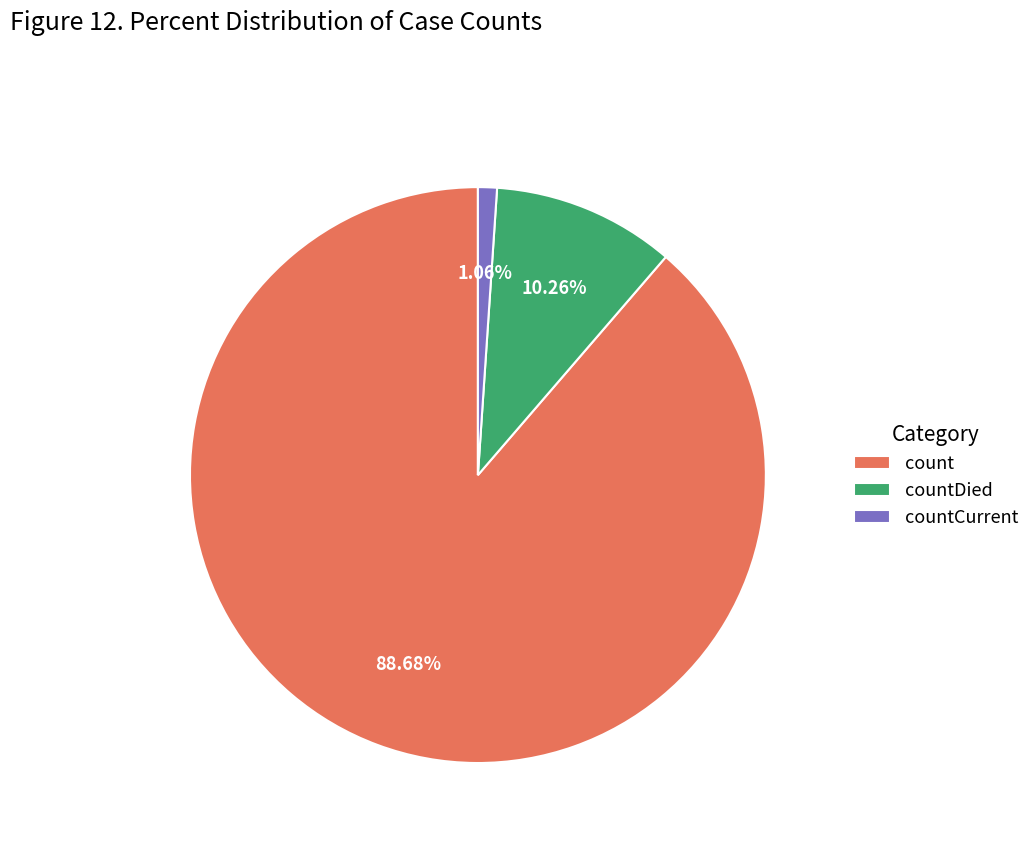

What percentage do count and countCurrent together represent?

89.7%